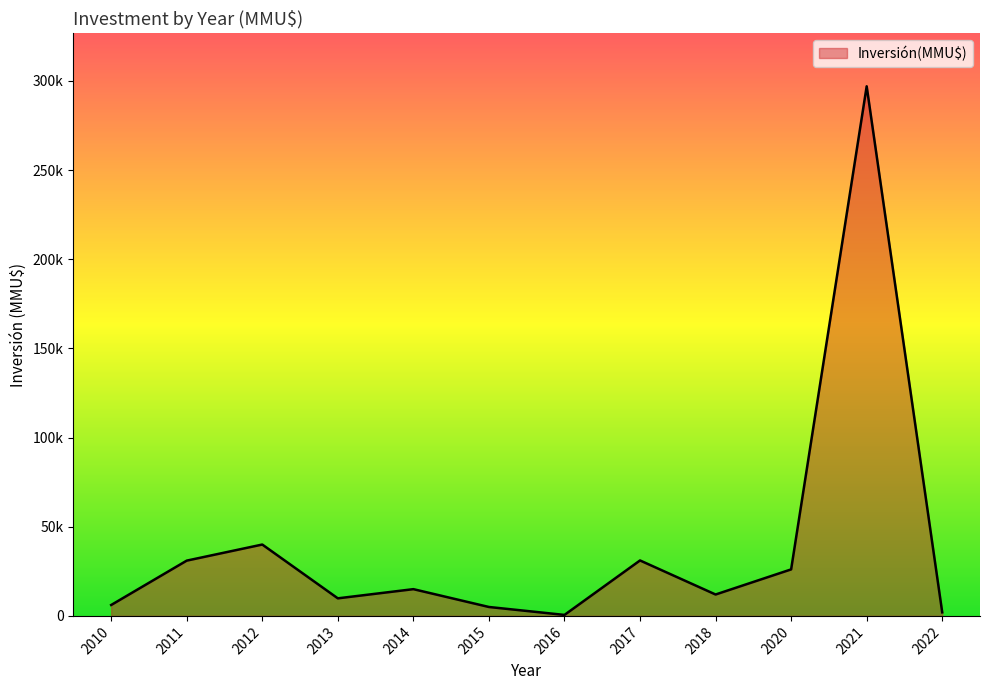

Does the chart display data point markers on the line(s)?

No